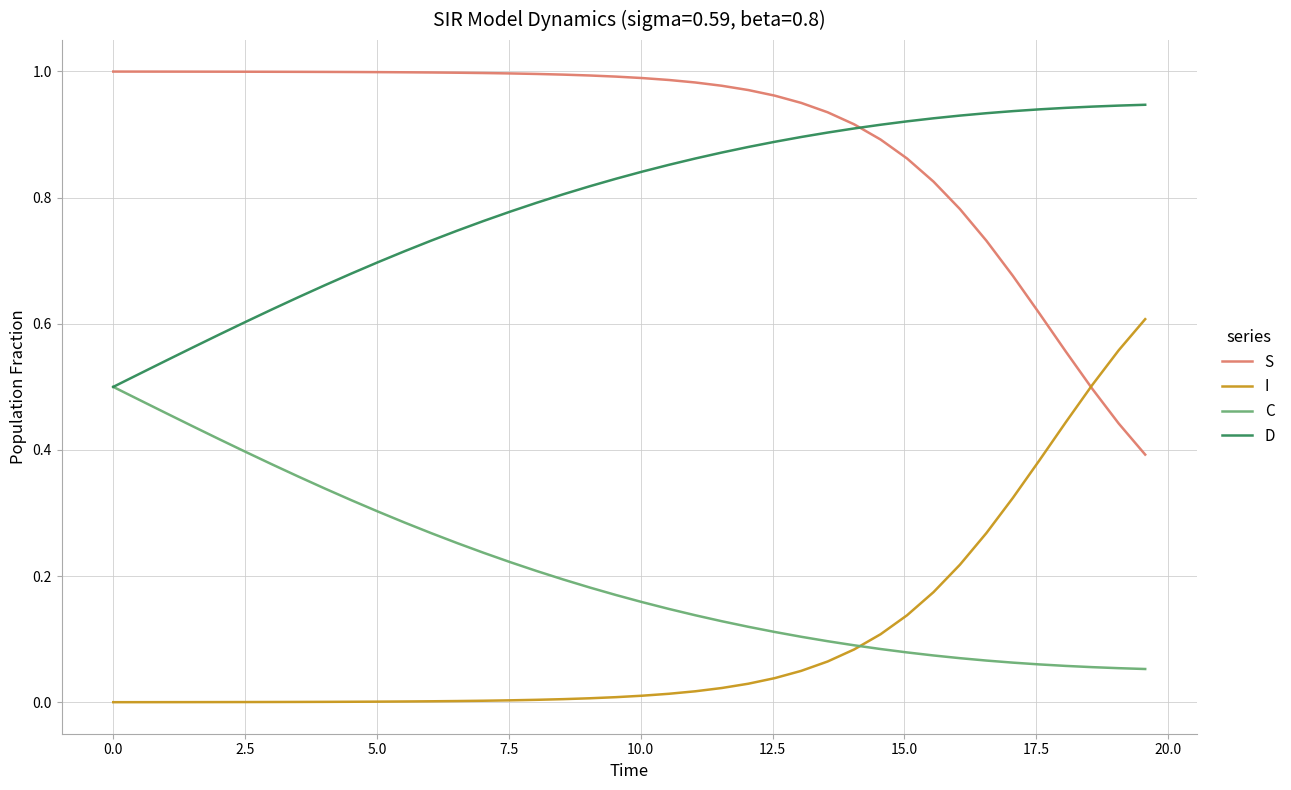

True or false: I and S cross at least once.

True